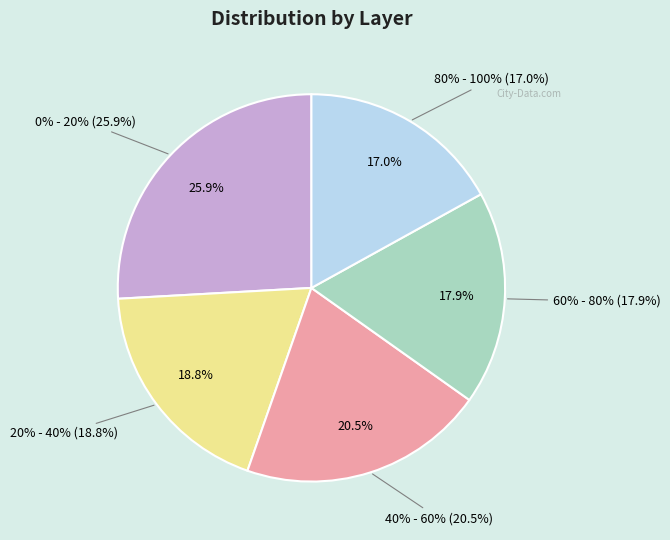

What percentage is the 0% - 20% slice, to the nearest percent?

26%